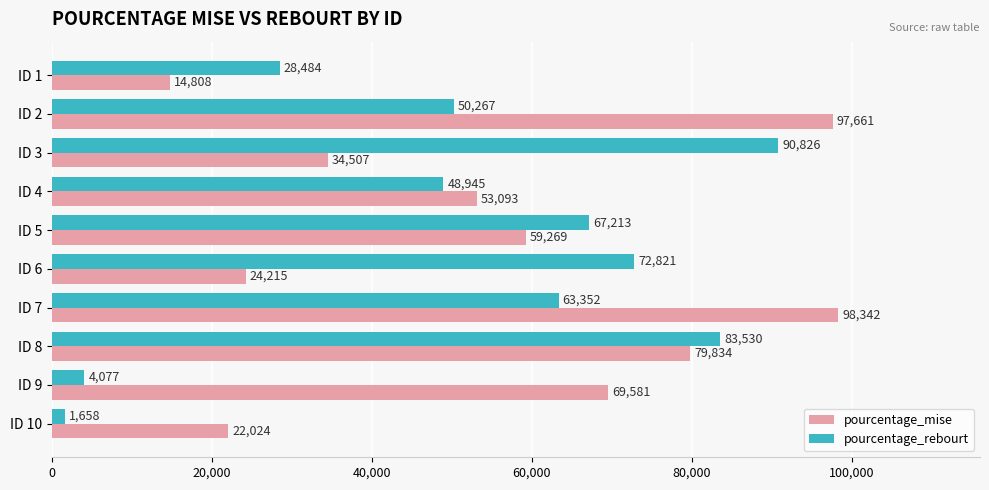

List the series in order of their peak value, highest first.

pourcentage_mise, pourcentage_rebourt